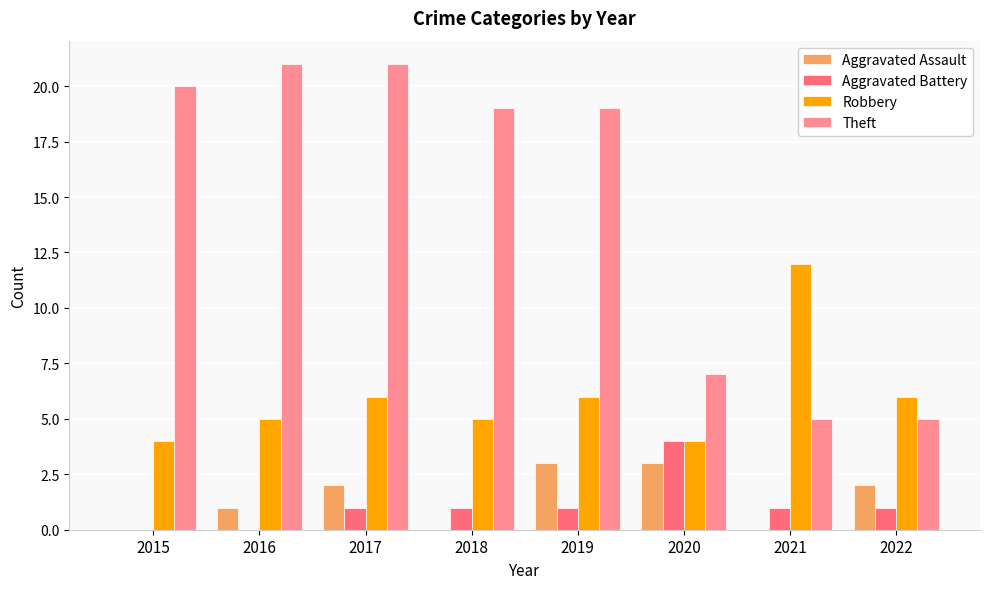

The value of Aggravated Assault at 2022 is 0. True or false?

False